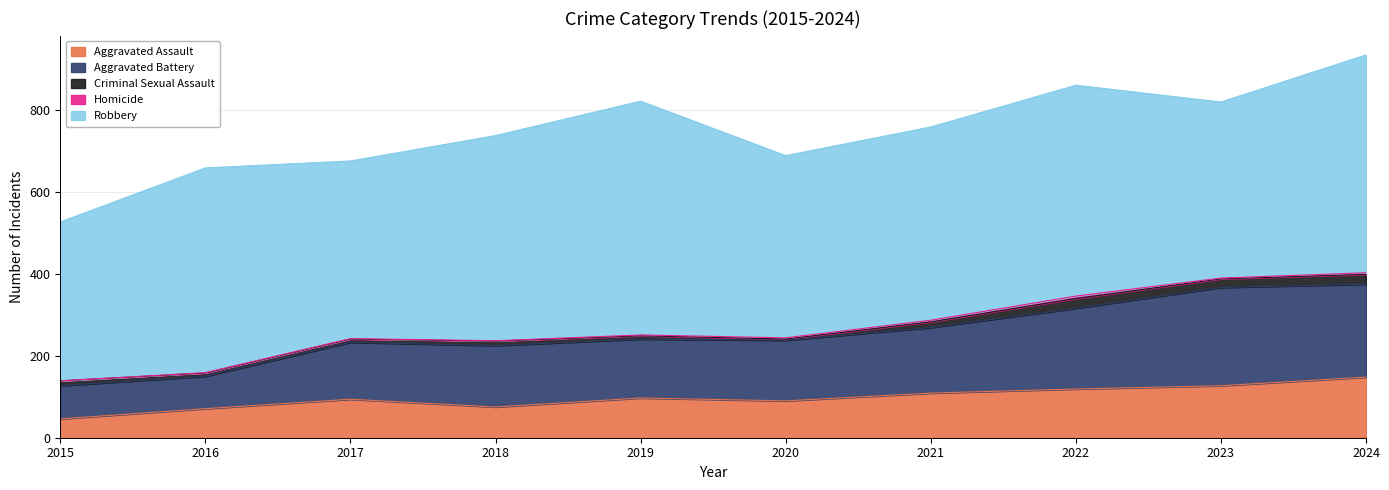

True or false: Aggravated Battery and Criminal Sexual Assault intersect in this chart.

False